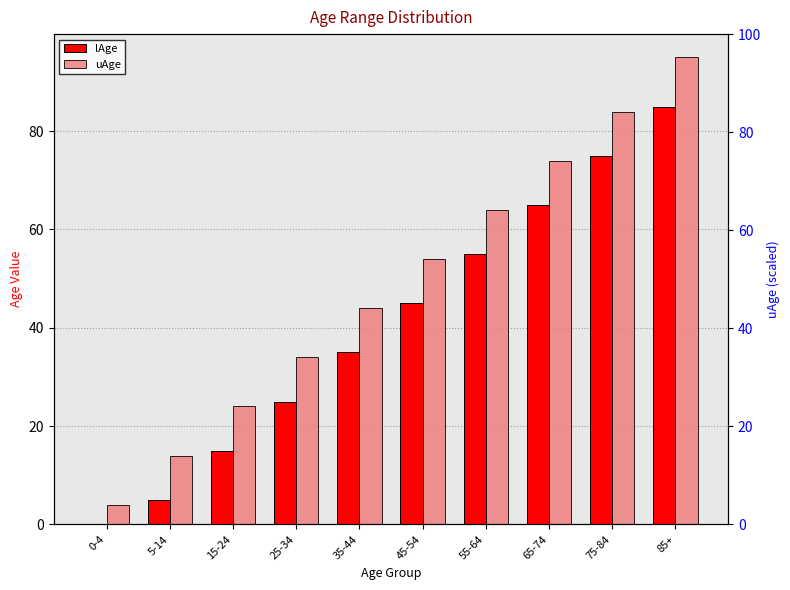

Is the value of lAge at 25-34 greater than the value of uAge at 75-84?

No